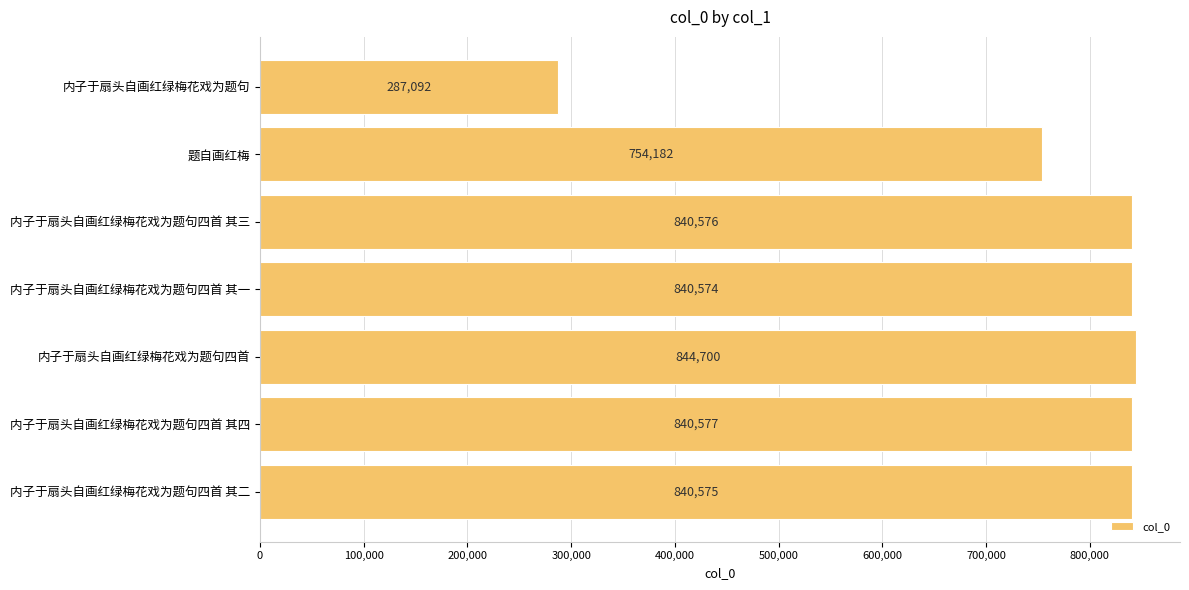

At which category does the chart reach its peak across all series?

内子于扇头自画红绿梅花戏为题句四首